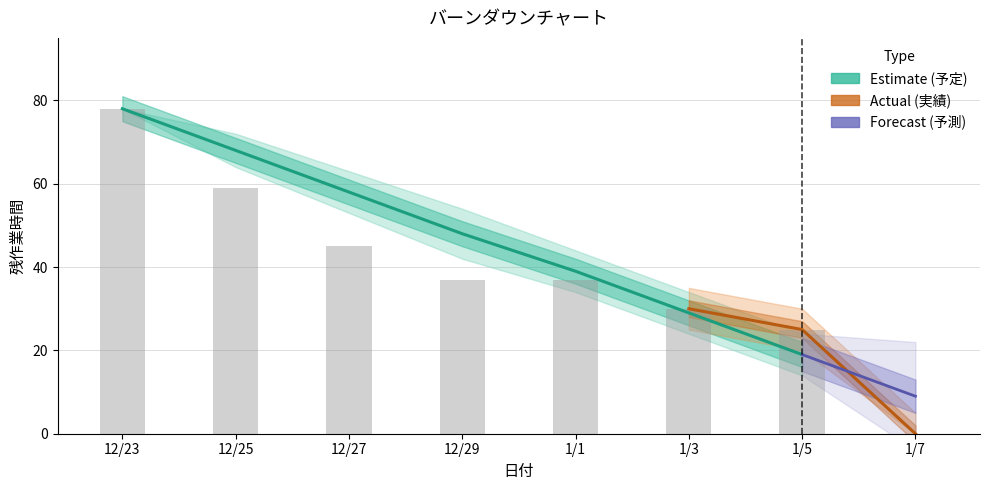

Which category has the lowest value across all series?

1/7